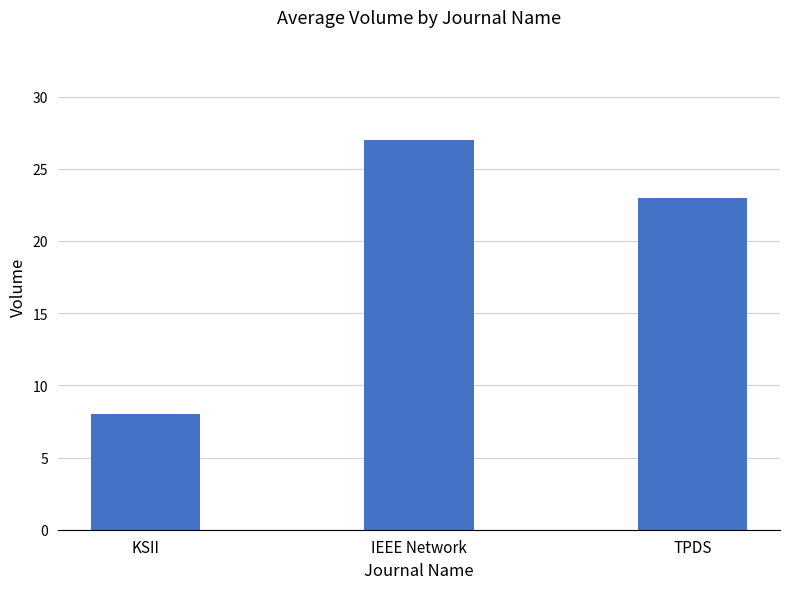

Count the number of categories in the chart.

3